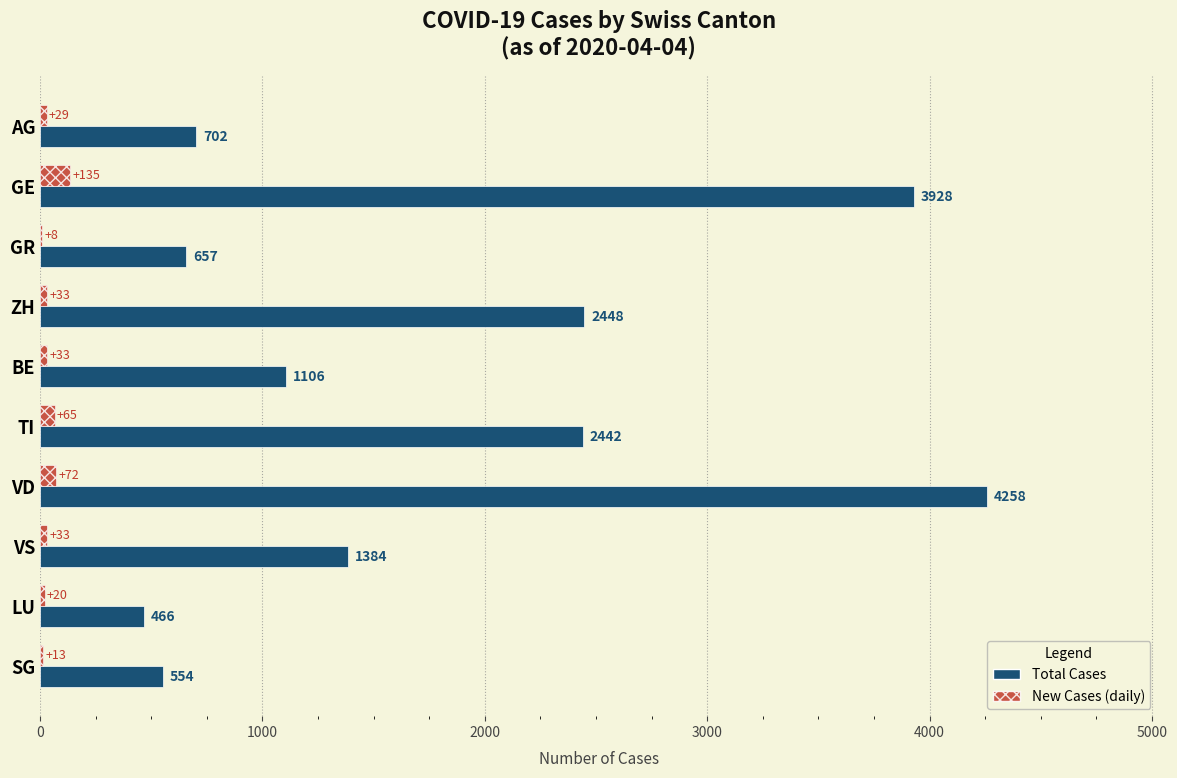

What is the total value across all series at LU?

486